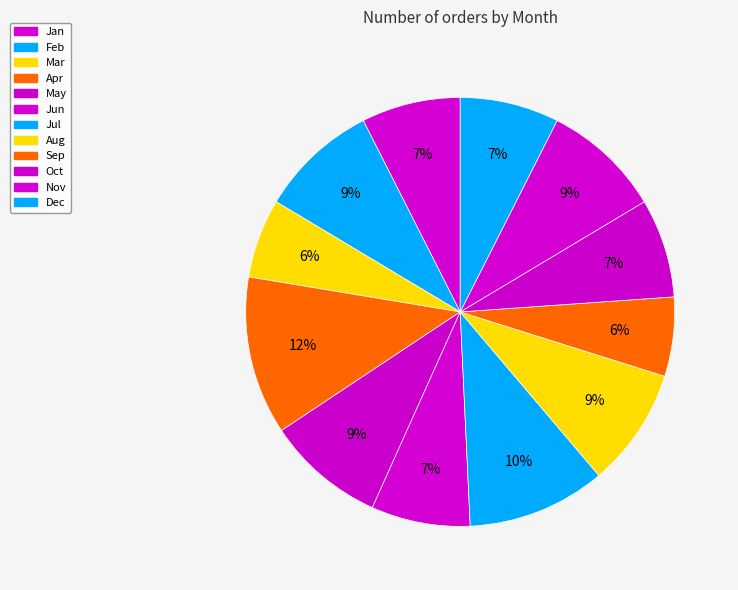

Count the number of slices in the pie.

12